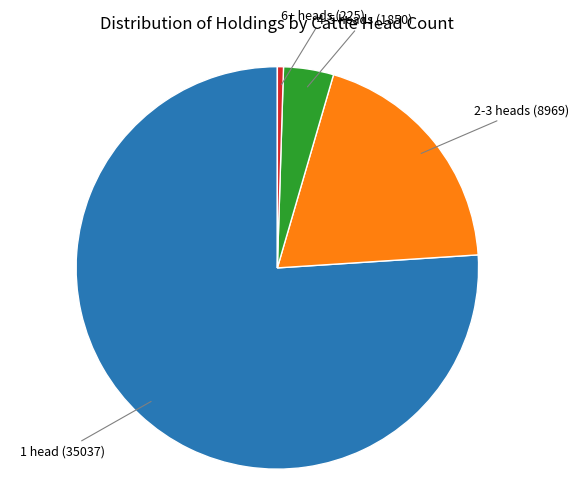

How many slices are in this pie chart?

4